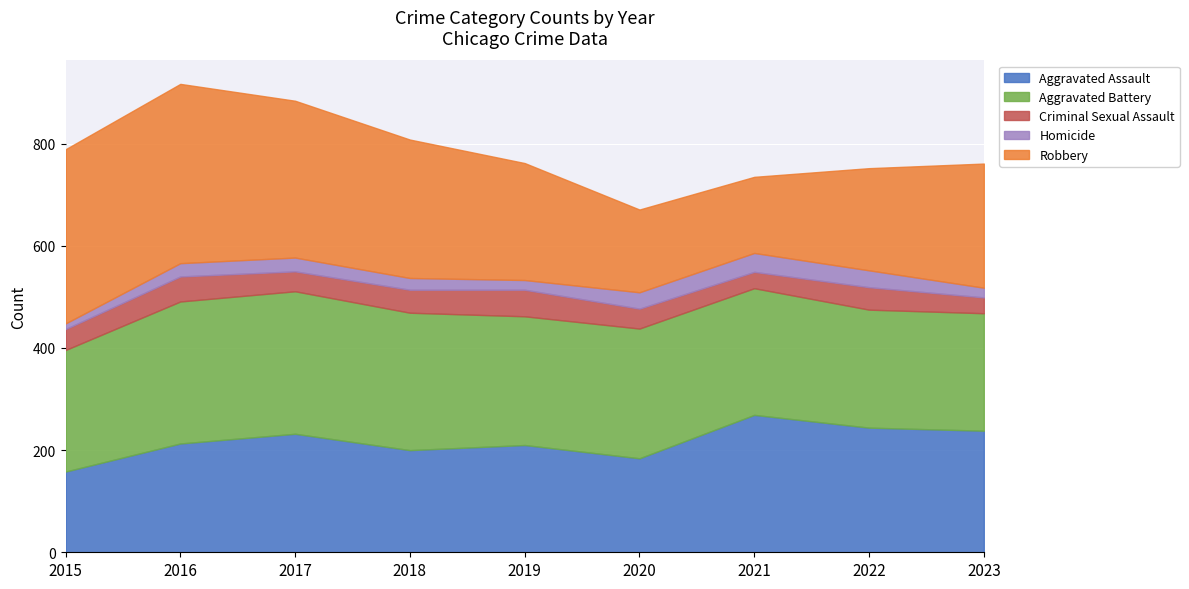

What is the difference between the highest and lowest values at 2021?

237